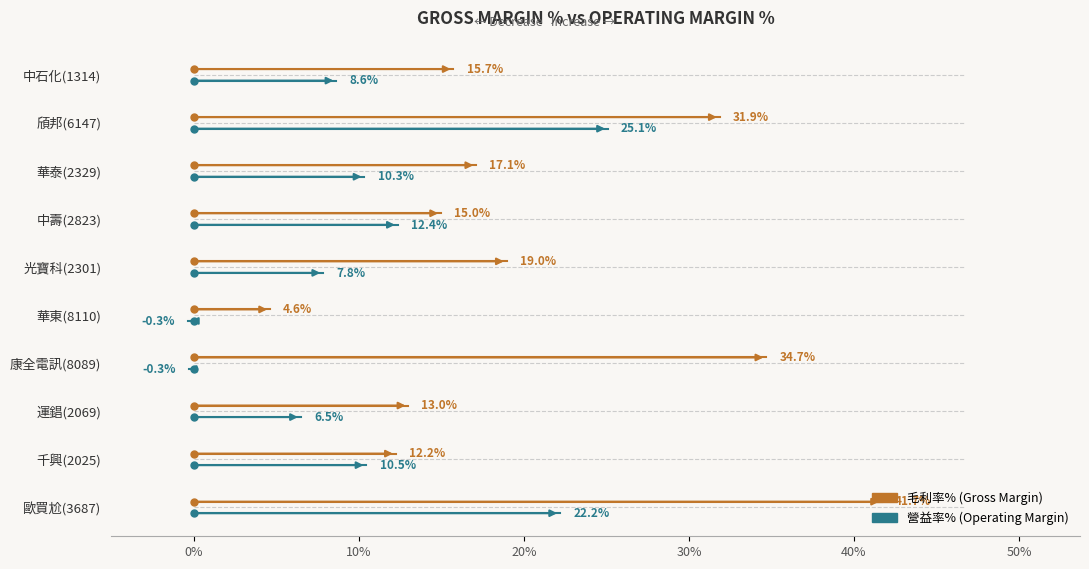

Rank the series by their average value, from lowest to highest.

營益率%, 毛利率%